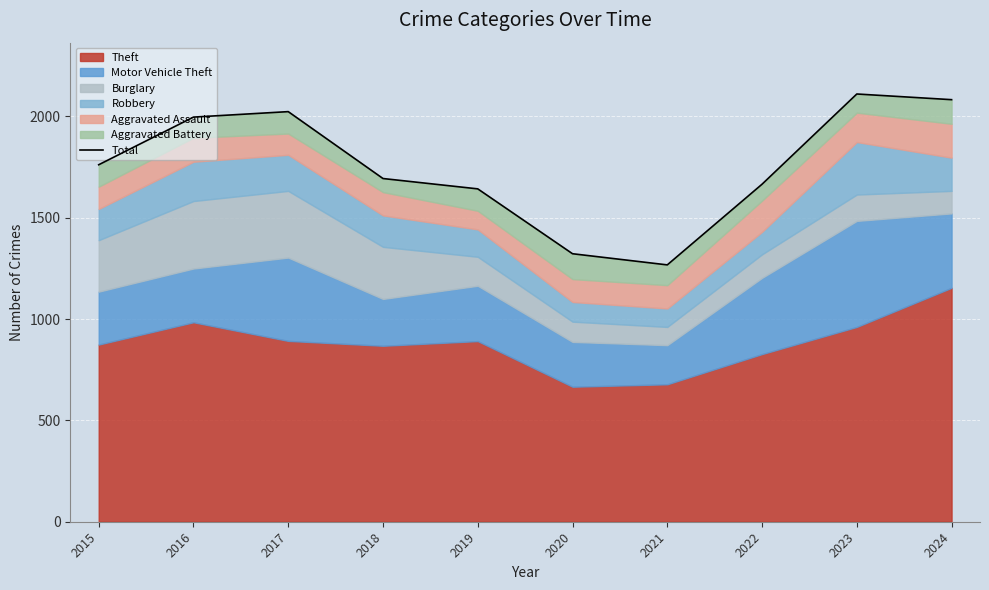

The value at 2016 is 2979. True or false?

False